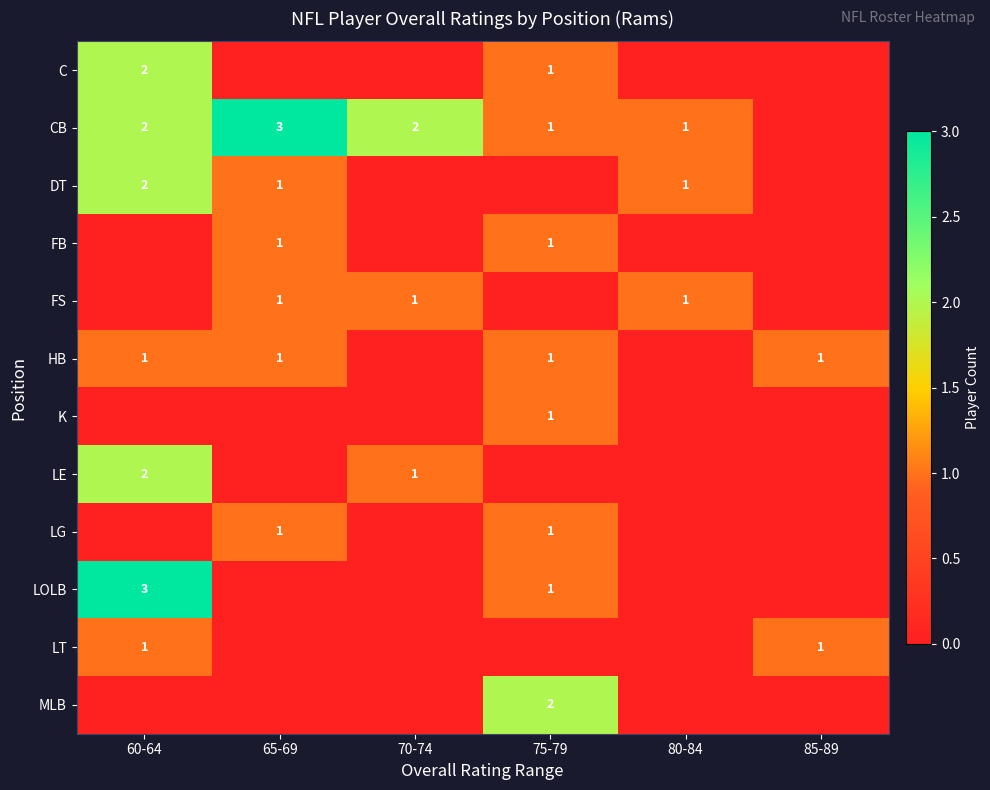

The LT series shows 0 at 60-64. True or false?

False